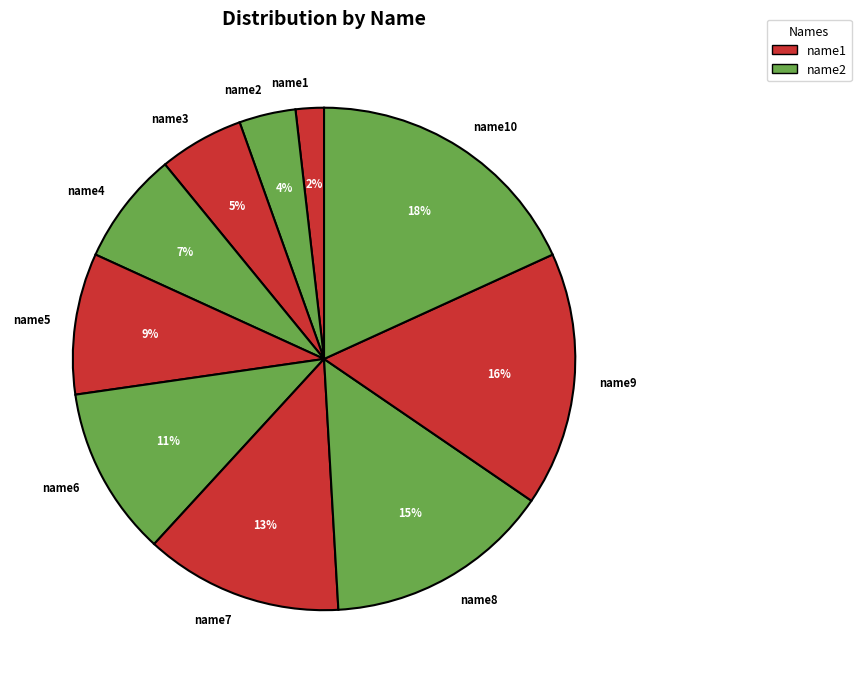

The name9 slice represents 16% of the pie. True or false?

True